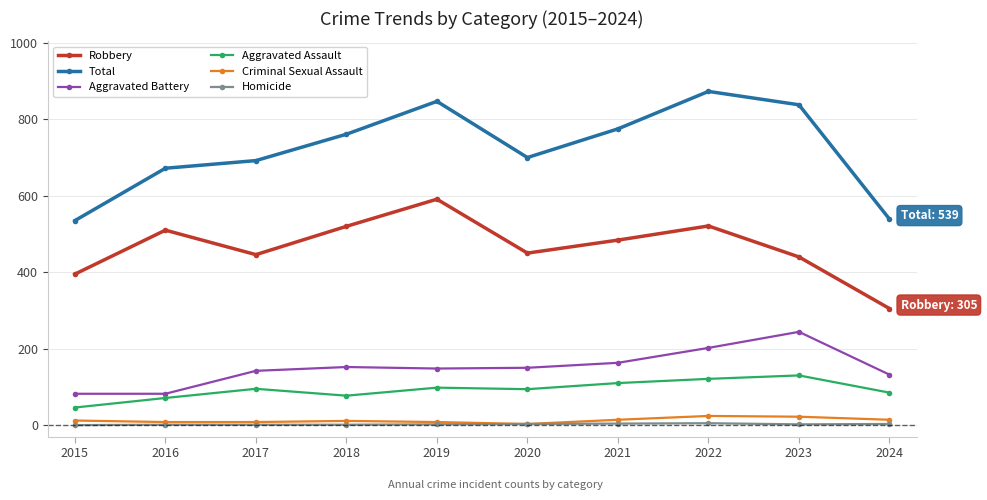

What is the spread (max minus min) of values at 2015?

535